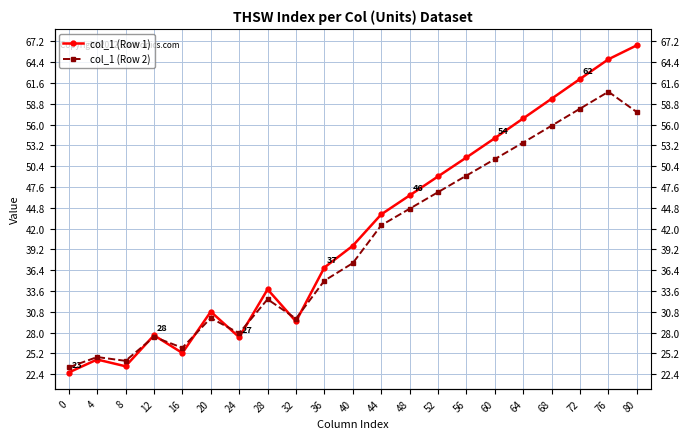

Is it true that col_1 (Row 2) equals 29.9 at 32?

True